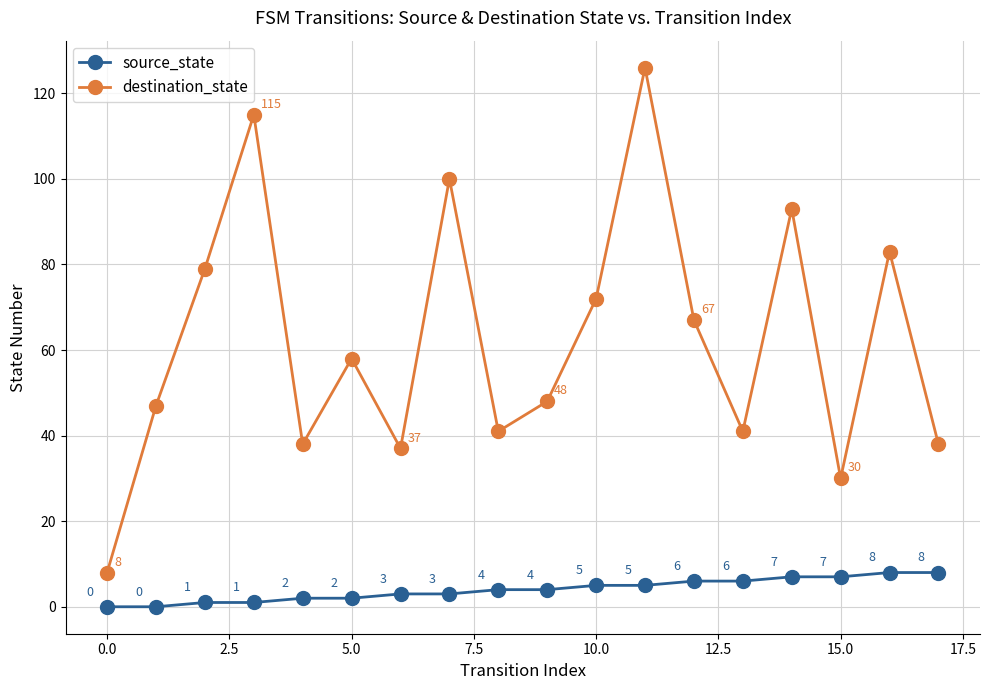

What are all the series names shown in the legend?

source_state, destination_state